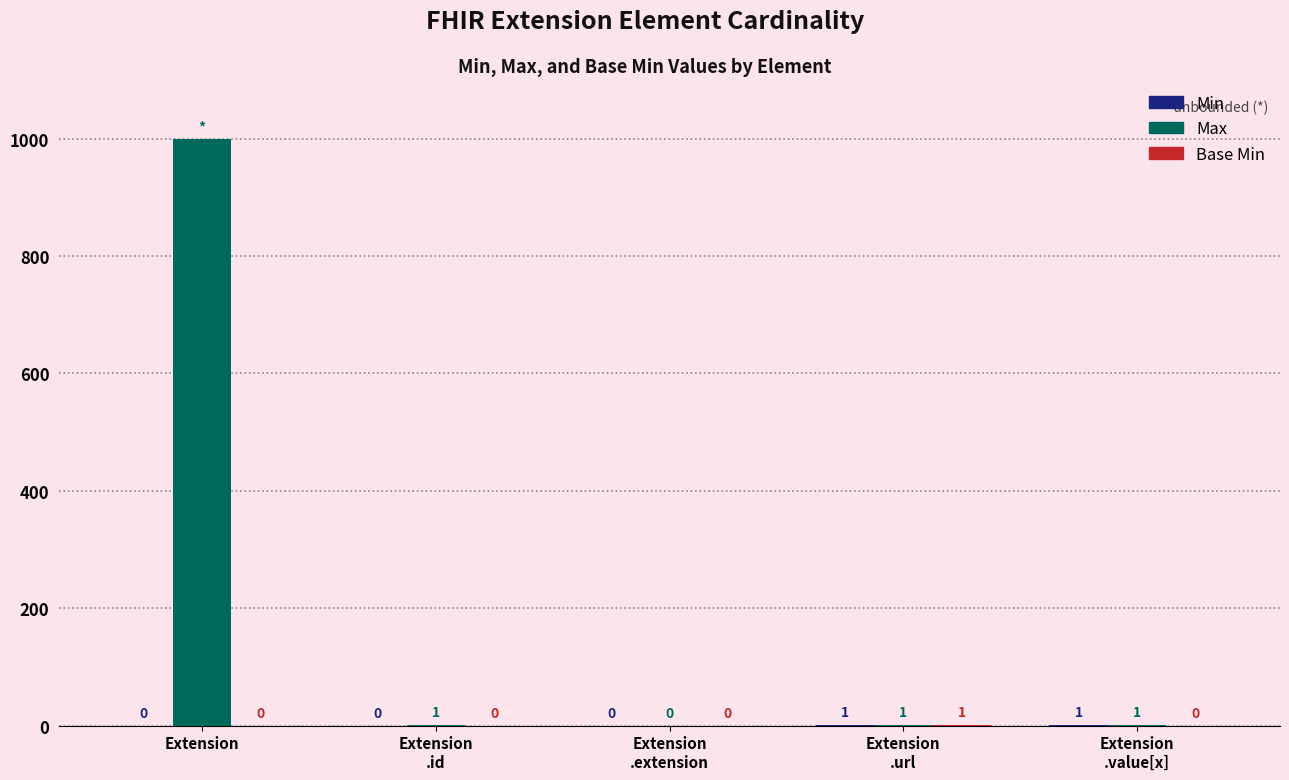

What is the greatest value displayed?

999